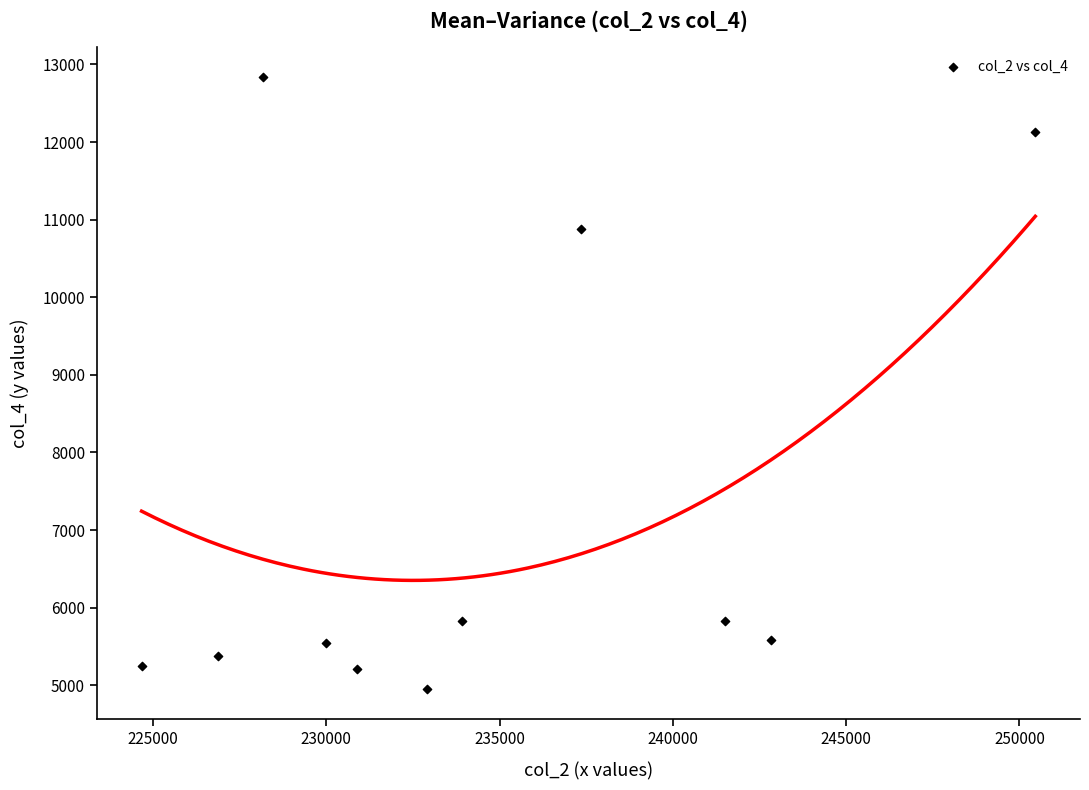

What is the range of X values (max minus min)?

25792